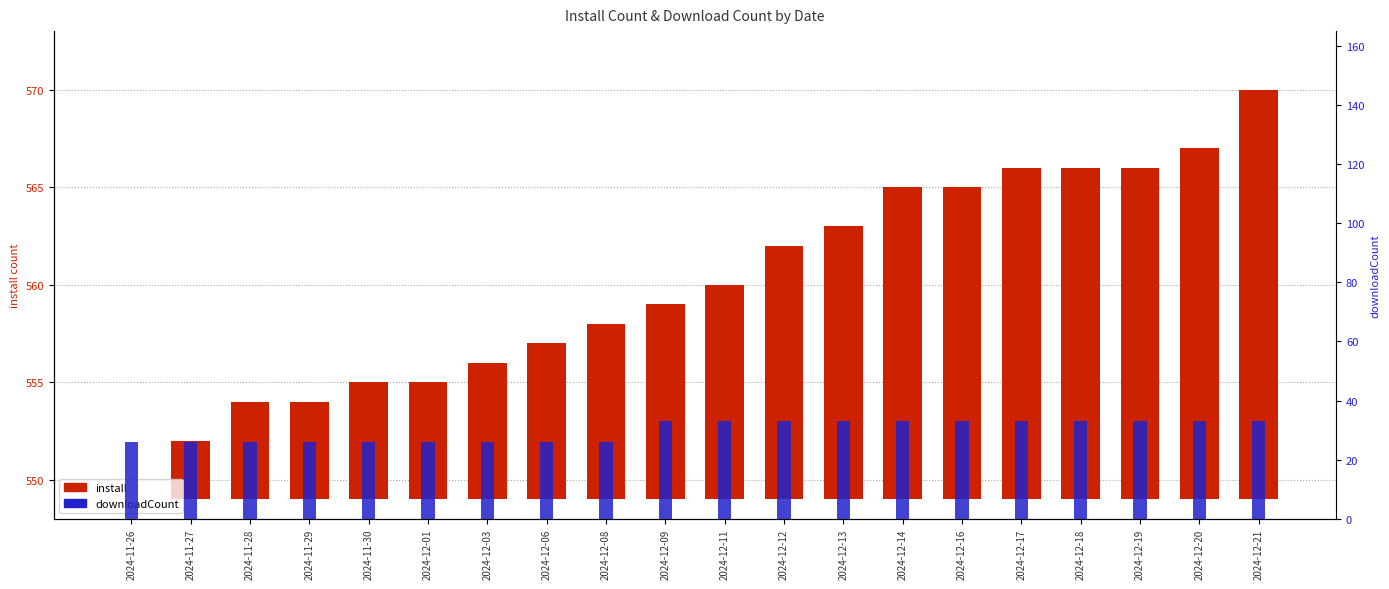

Between 2024-11-29 and 2024-12-21, which series saw the biggest shift?

install